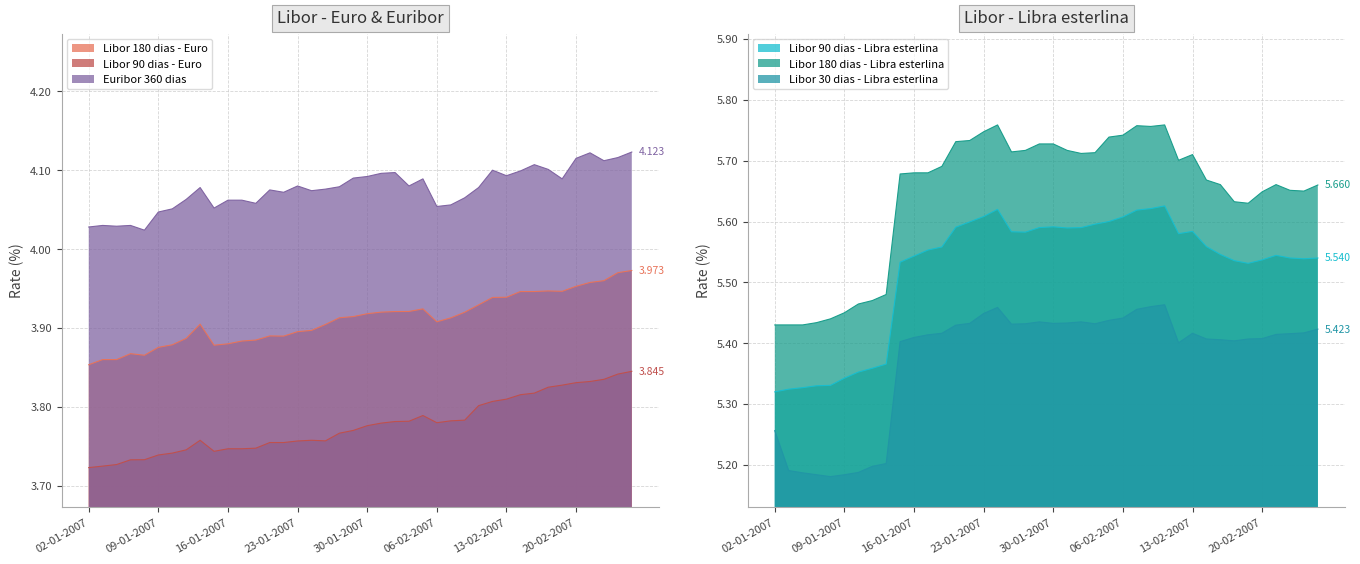

How many lines are shown in the chart?

6